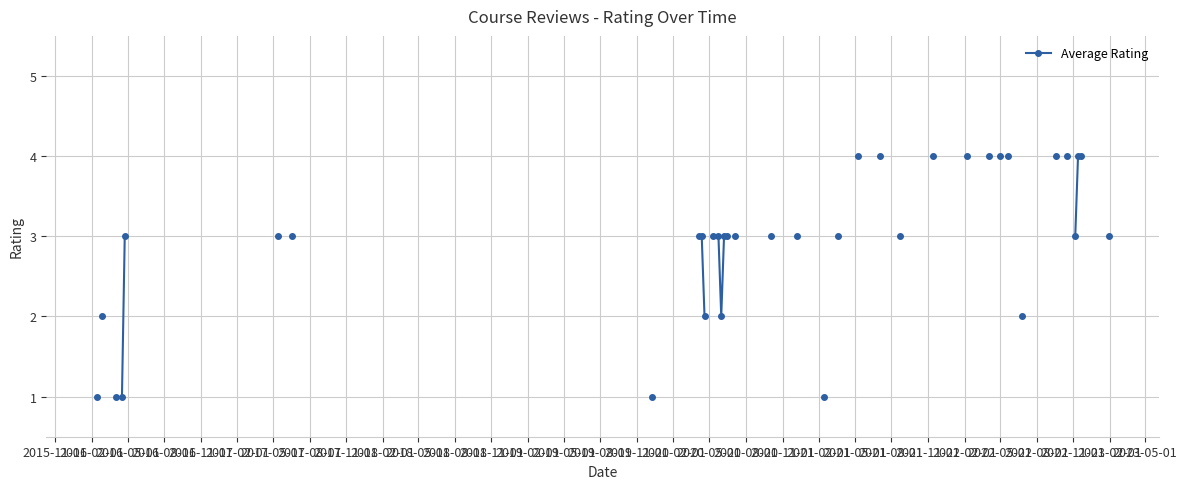

What is the difference between the second highest and second lowest values?

3